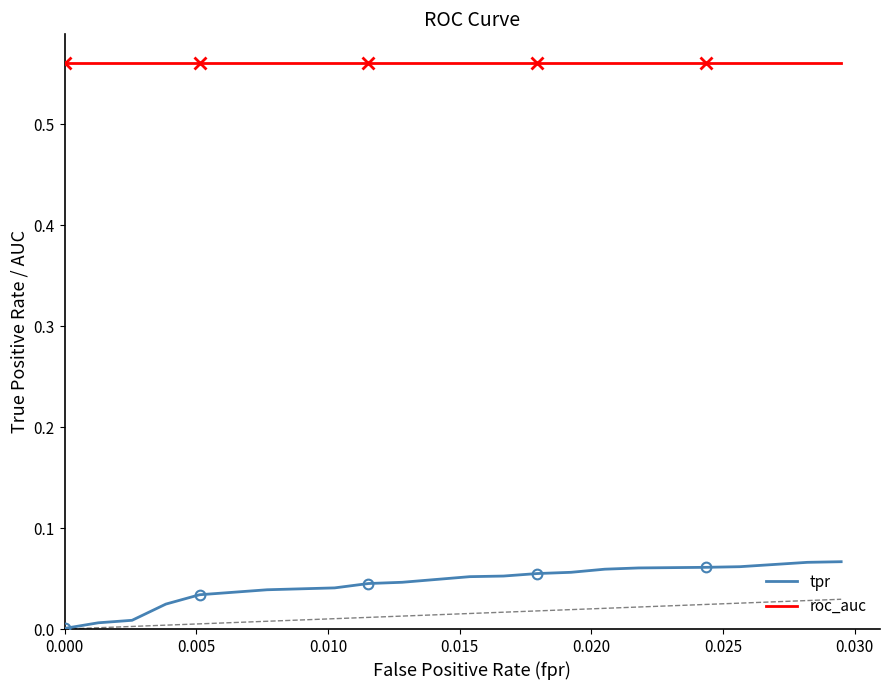

True or false: roc_auc and tpr intersect in this chart.

False